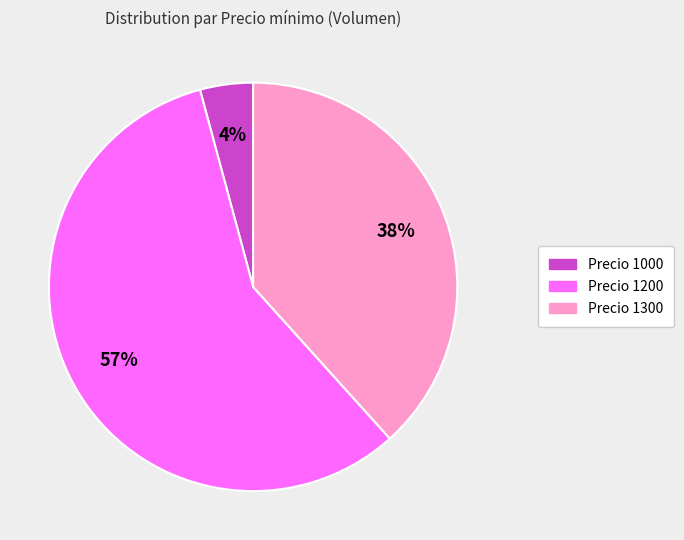

Does any single category account for the majority?

Yes